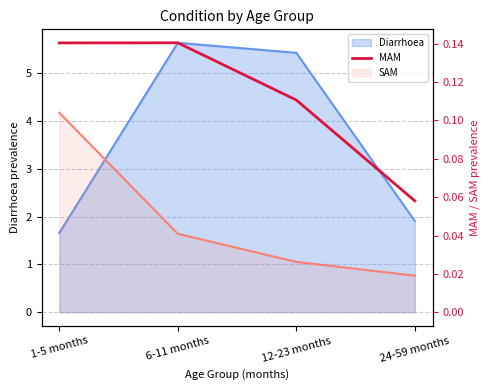

Count the values in the range 0 to 1.

4